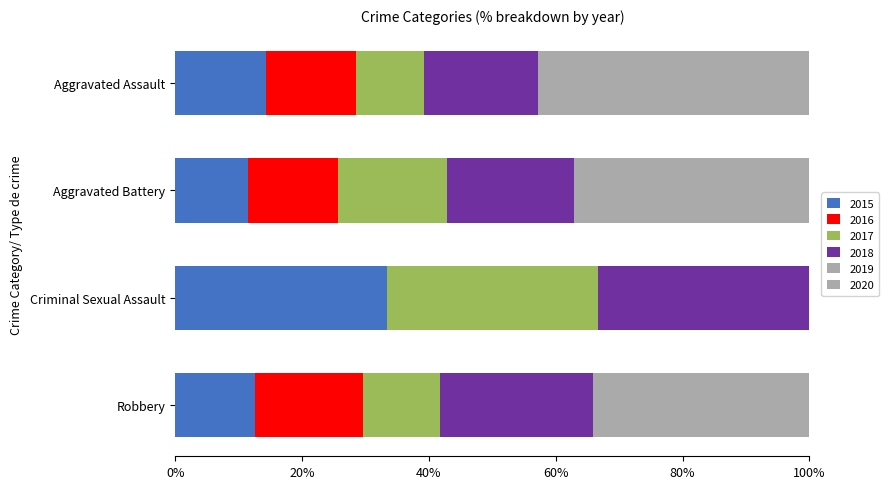

How many values in the 2015 series exceed 14?

2